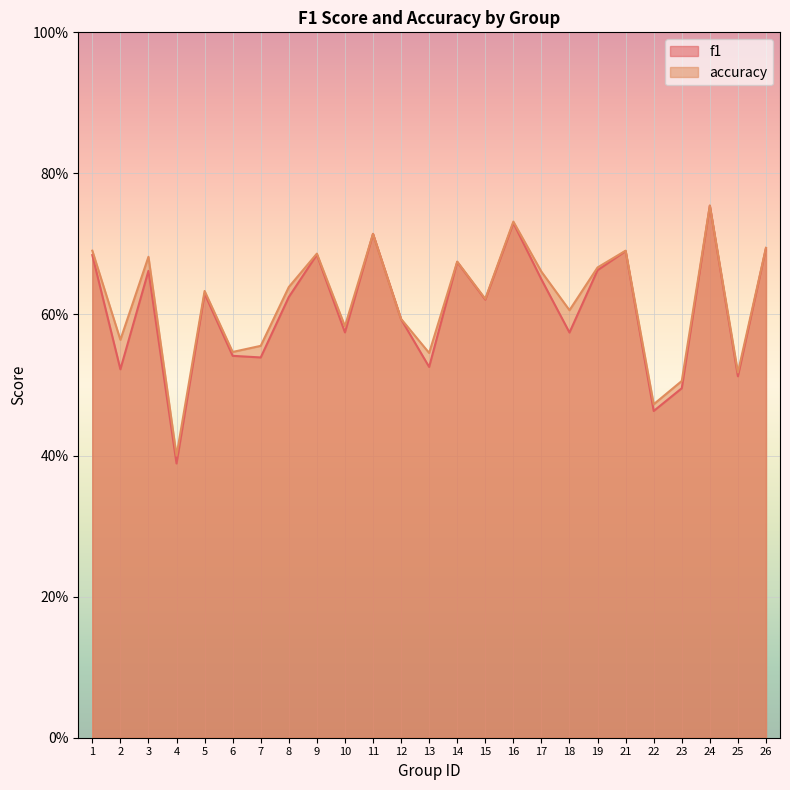

What is the minimum value shown in the chart?

0.4